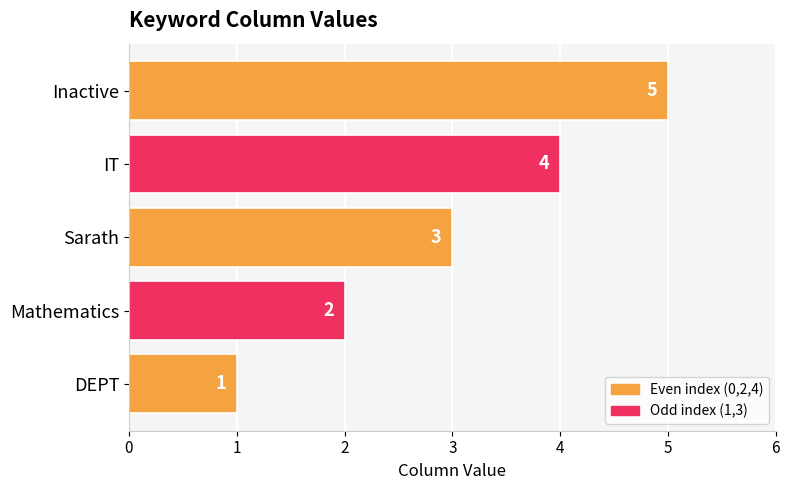

What is the ratio of the value at Inactive to the value at DEPT?

5.0